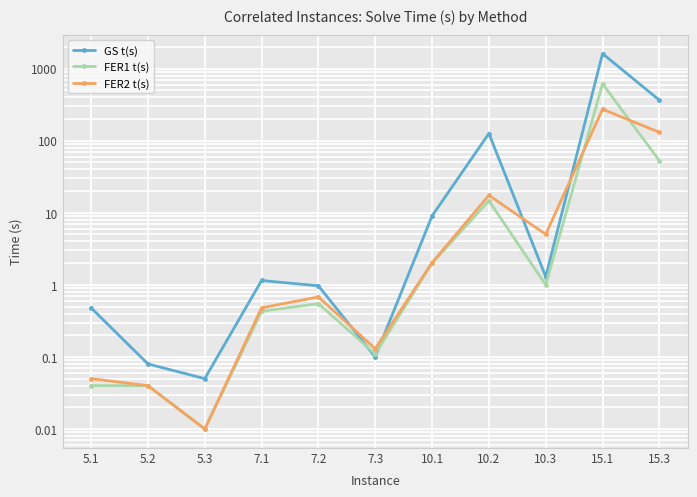

Where do FER2 t(s) and GS t(s) first cross each other?

7.2 and 7.3